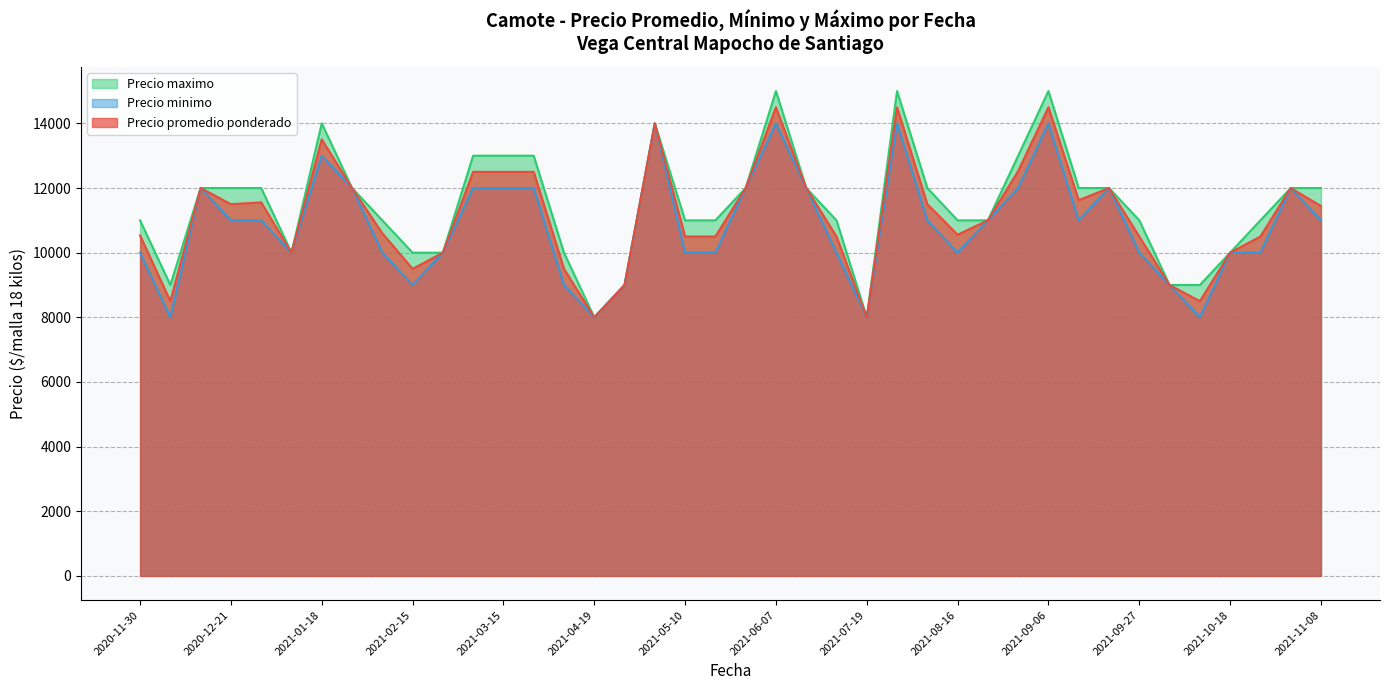

Which series has the largest range (max minus min)?

Precio maximo (line)